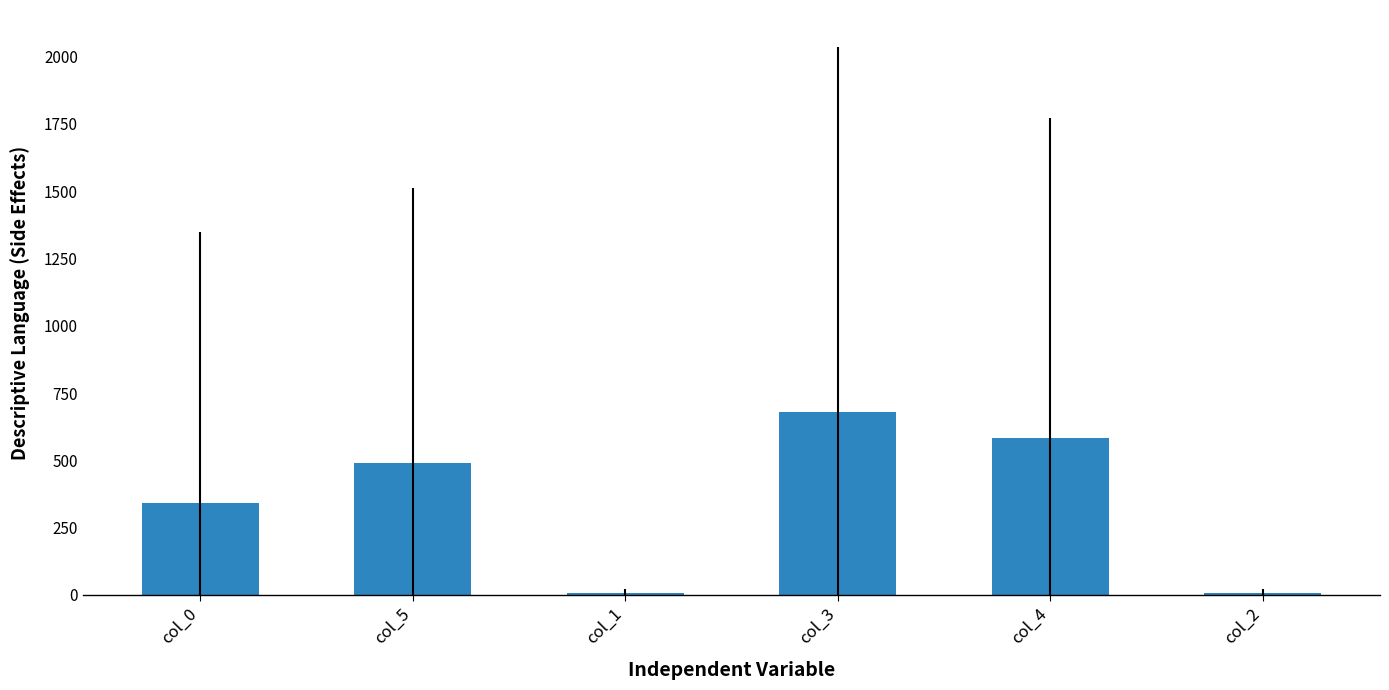

Which category has the highest value across all series?

col_3